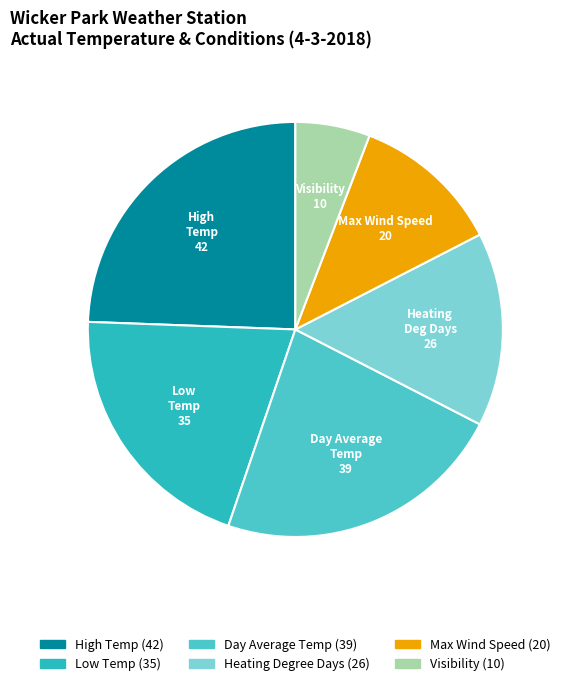

To the nearest percent, what is the combined percentage of Visibility and Low Temp?

26%